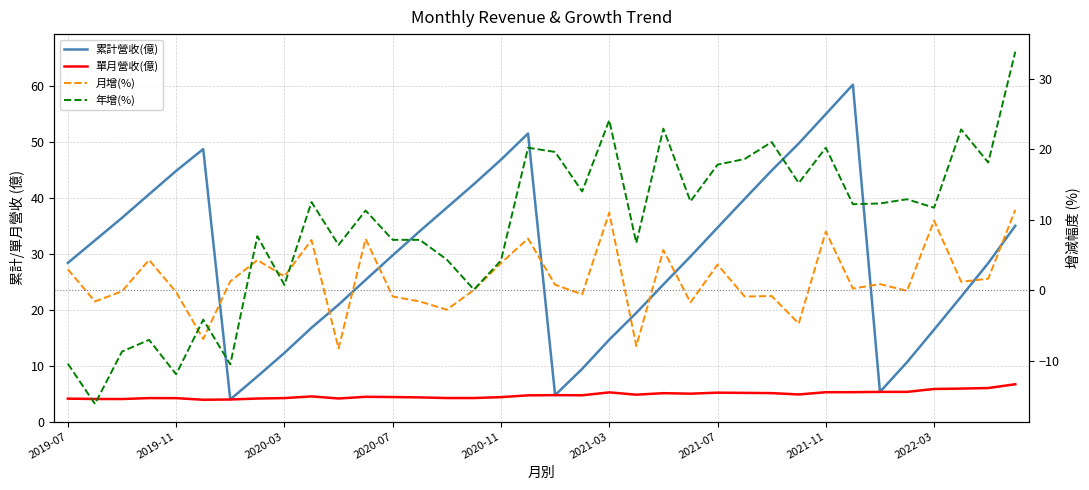

Which series has the largest range (max minus min)?

累計營收(億)